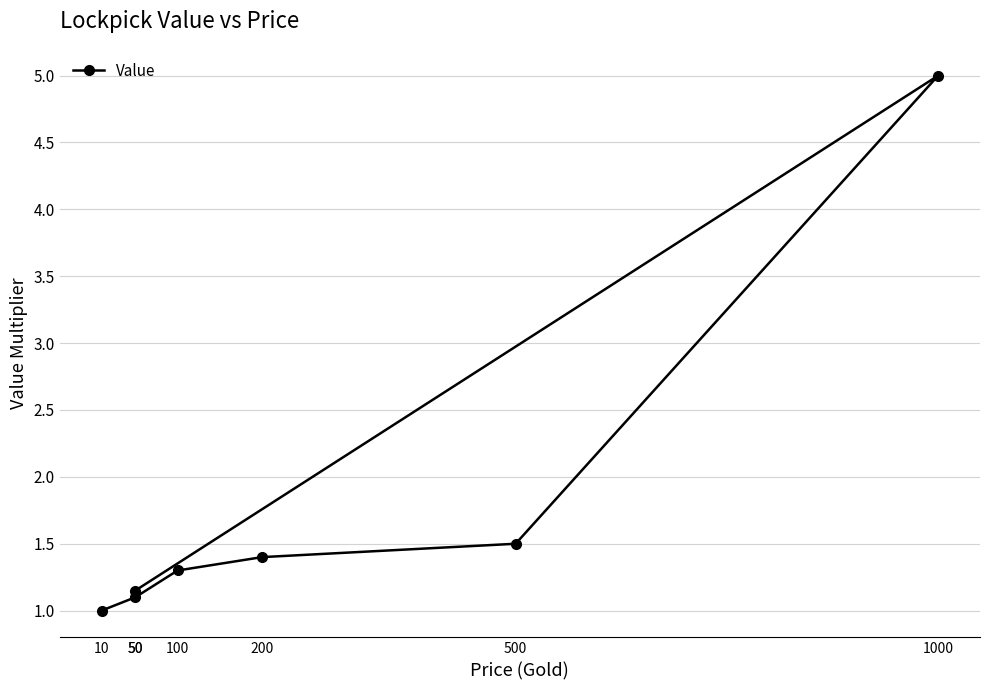

The chart shows a value of 1.4 at 200. True or false?

True